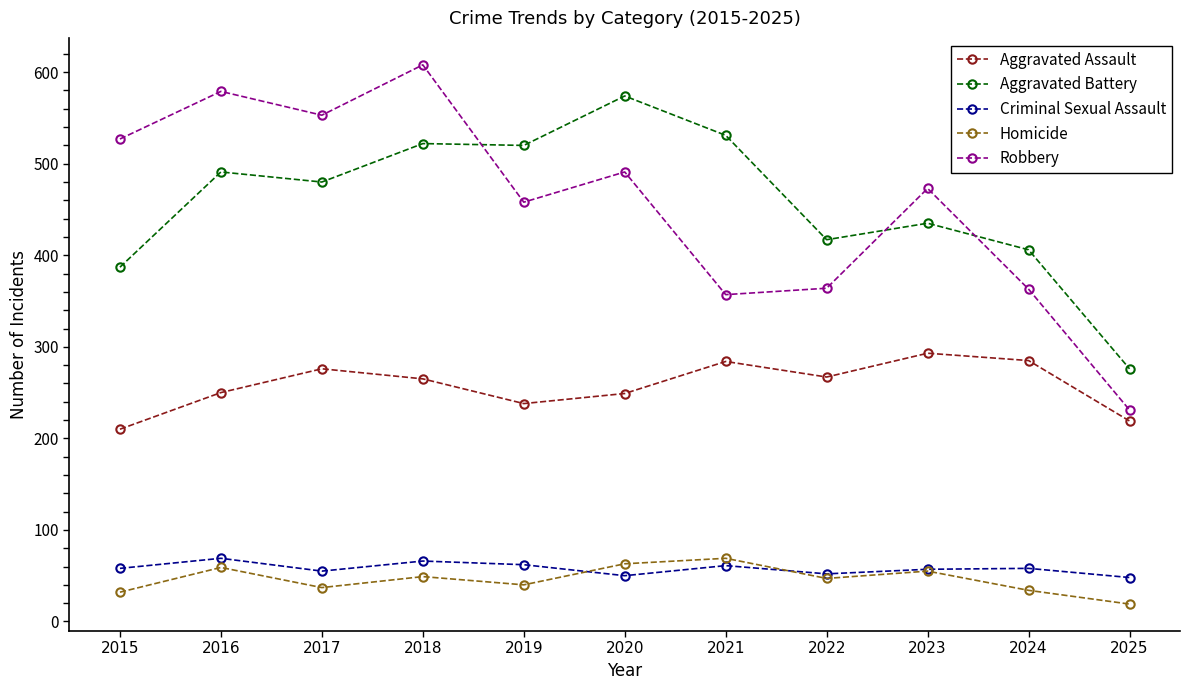

What is the total value across all series at 2021?

1302